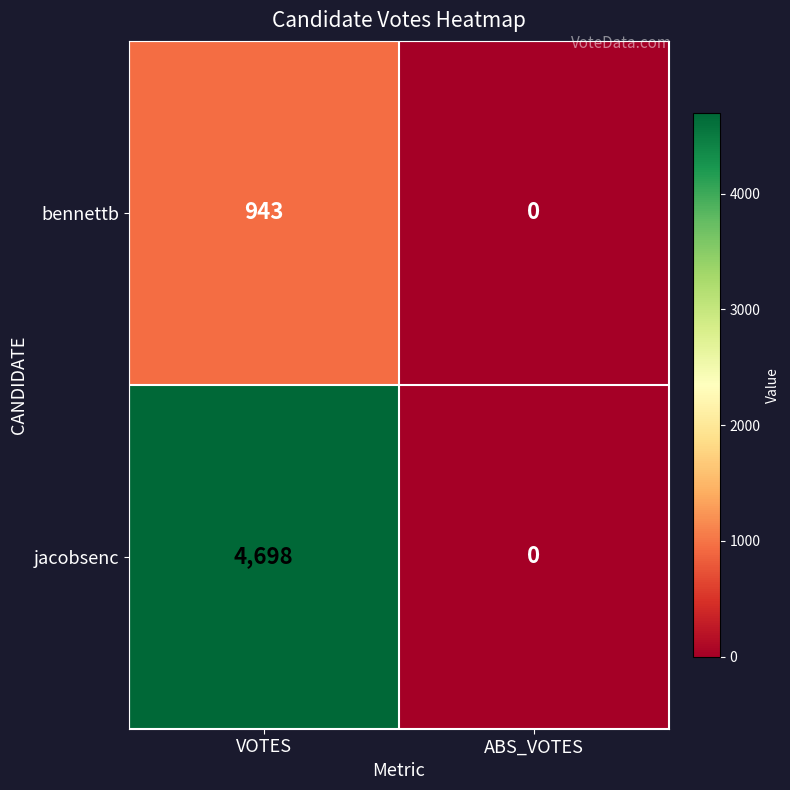

Between VOTES and ABS_VOTES, which series saw the biggest shift?

jacobsenc